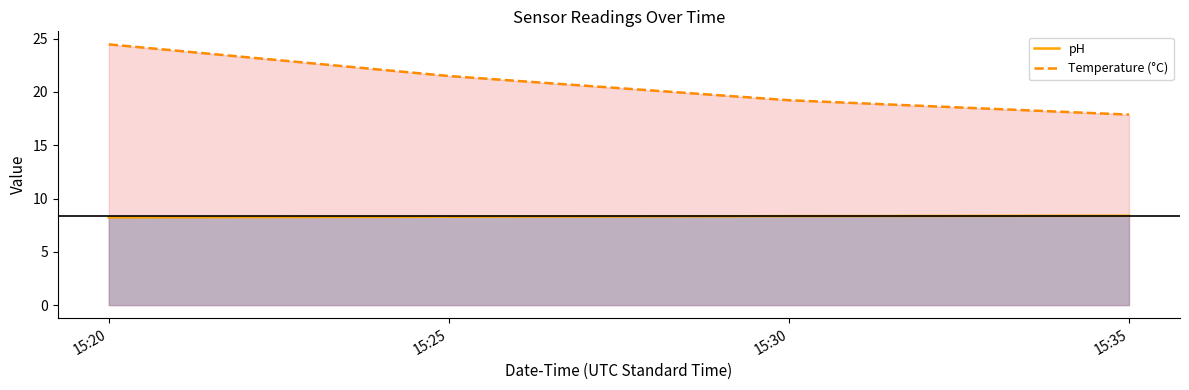

How many values in the Temperature (°C) series are below 21?

2